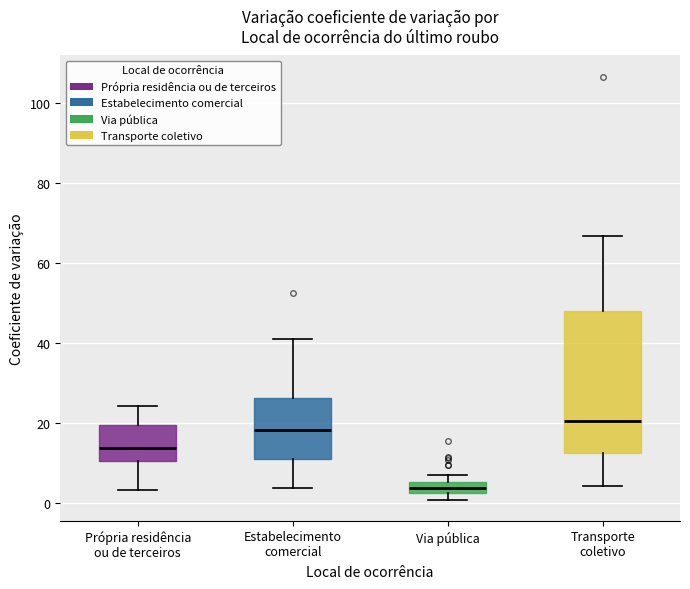

Where is the upper edge of the box for Estabelecimento comercial on the y-axis? The values are not printed on the chart, so give them approximately, as read against the axis.

26